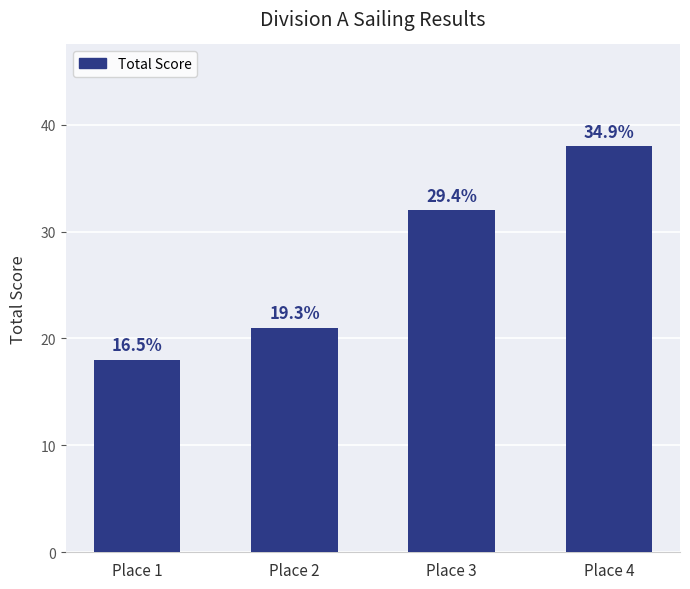

Reading right to left, list all the values displayed in this chart.

38	32	21	18